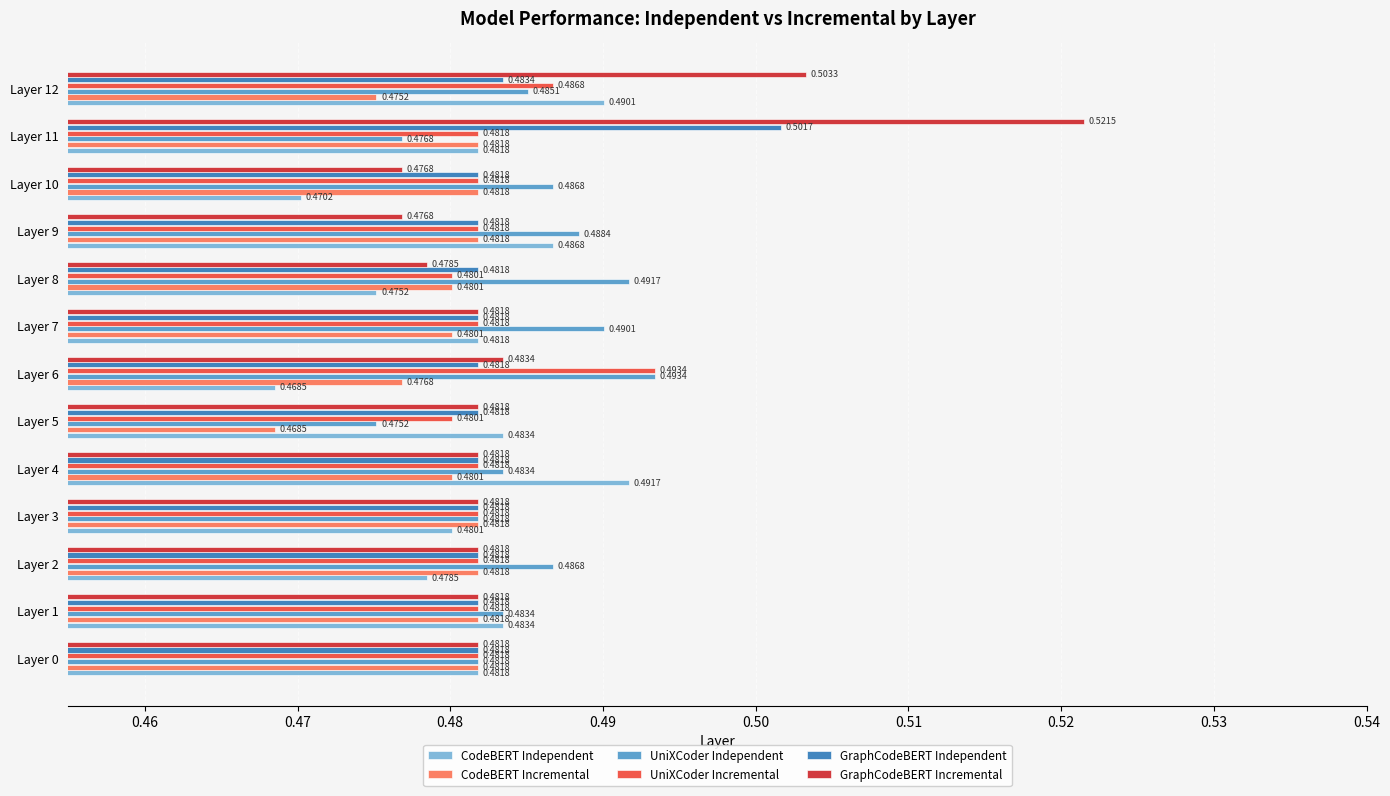

What is the sum of the GraphCodeBERT Incremental values at Layer 3 and Layer 8?

1.0